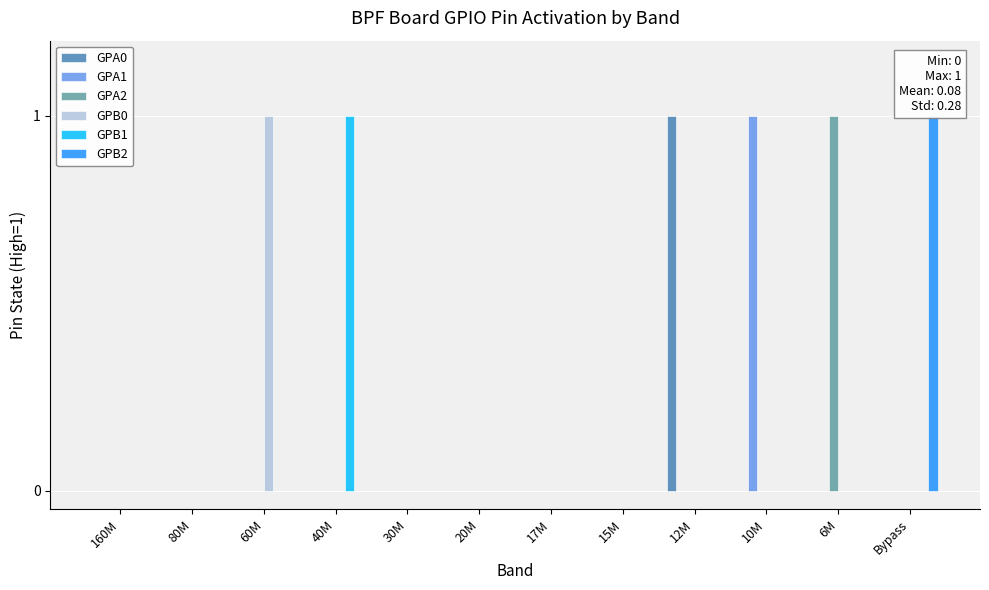

What is the maximum value shown in the chart?

1